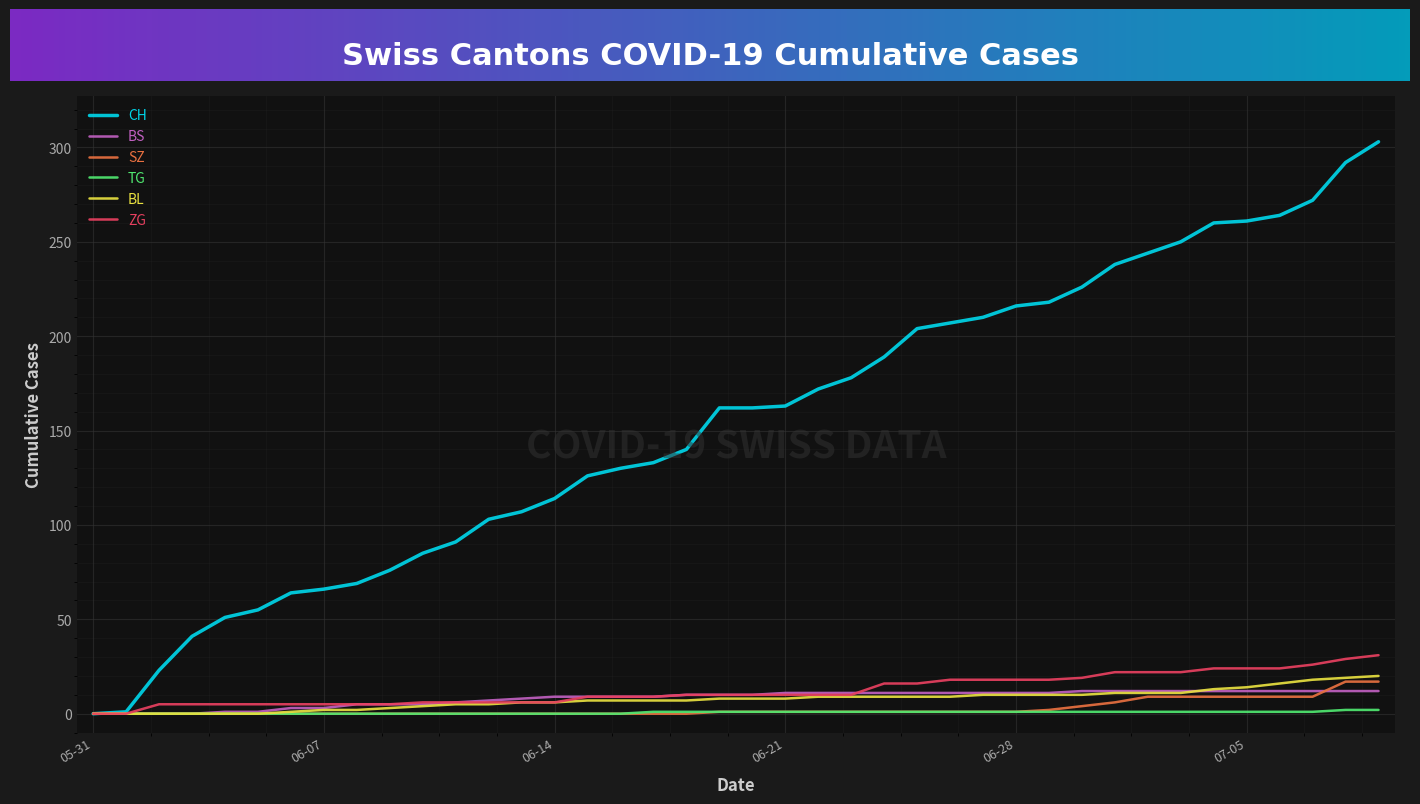

Which series has the largest range (max minus min)?

CH